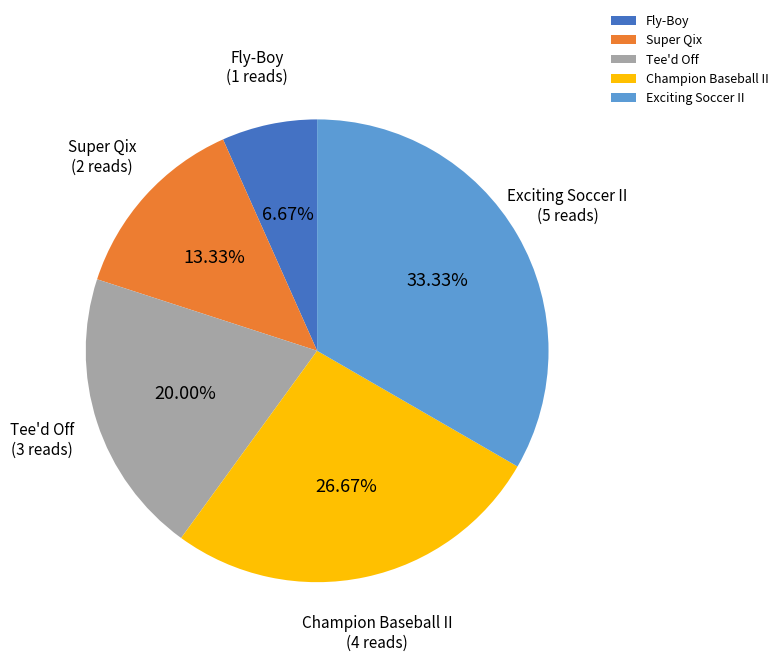

Is it true that Tee'd Off is 33% of the pie?

False